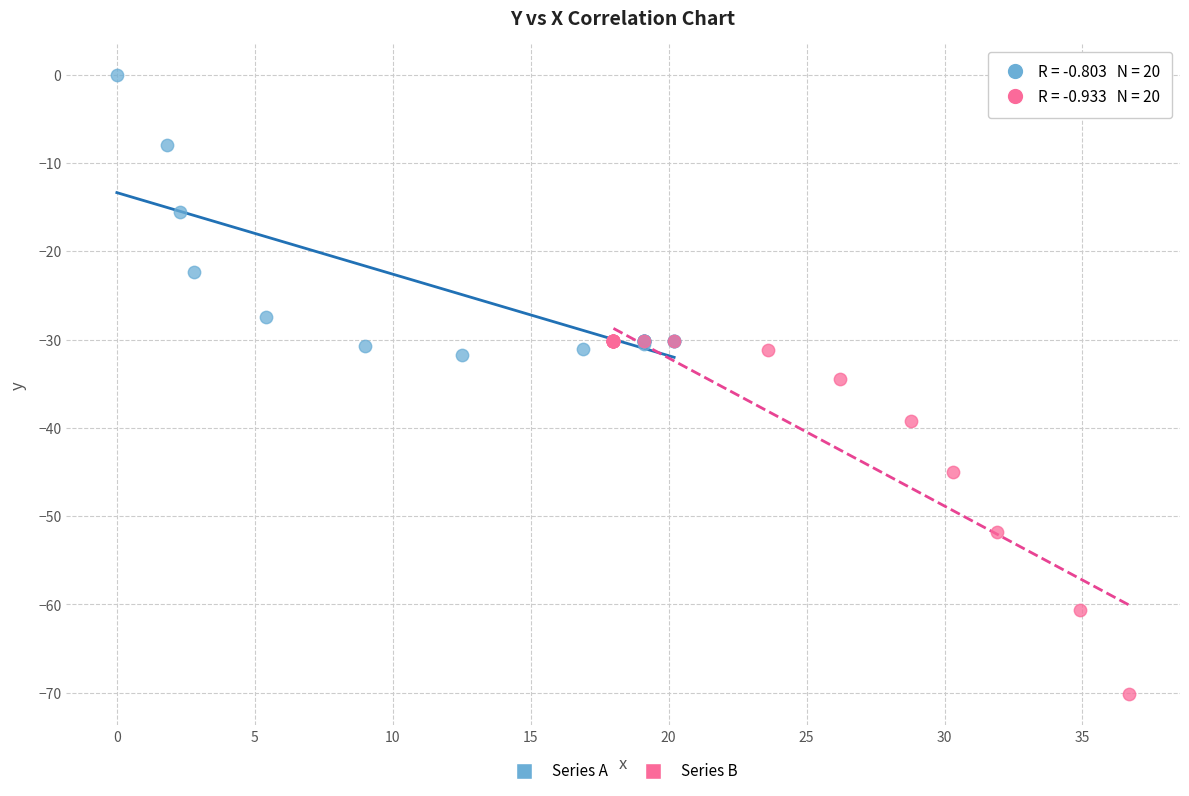

Which series has the largest Y range (max minus min)?

Series B